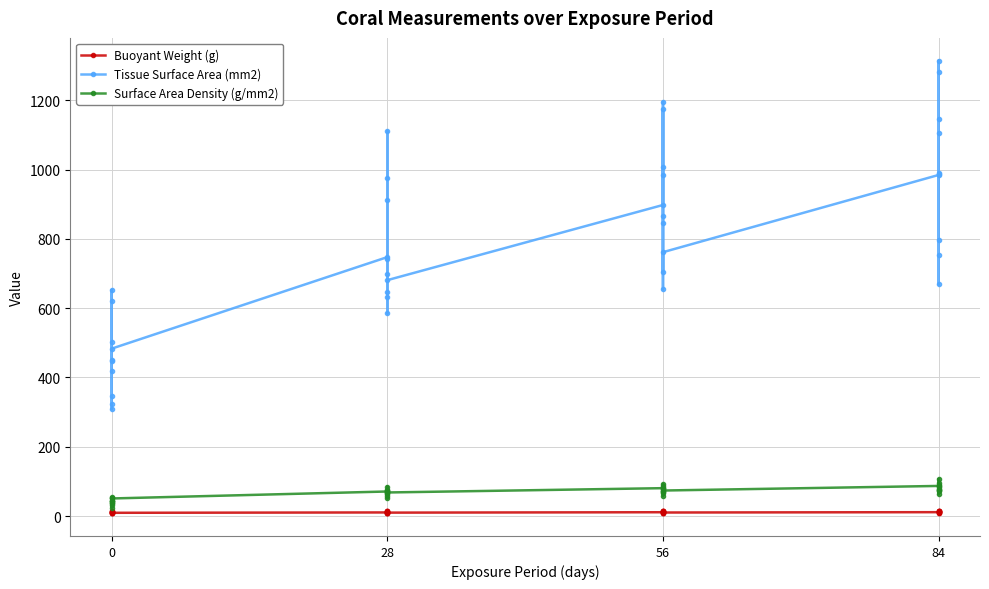

Count the number of categories in the chart.

40